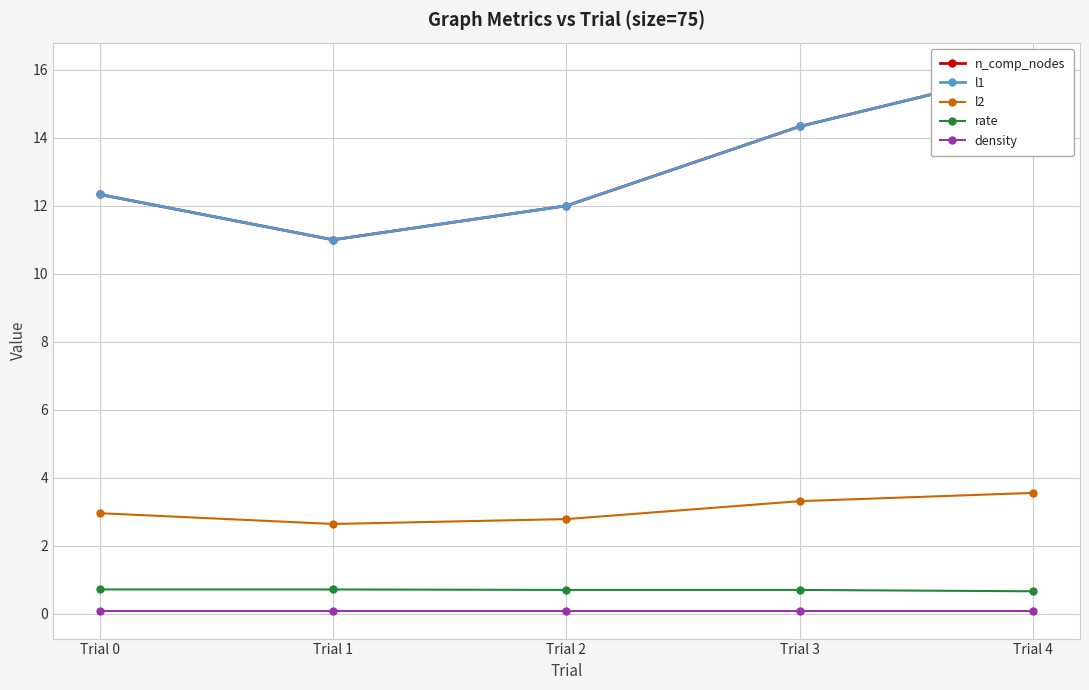

True or false: density and n_comp_nodes cross at least once.

False